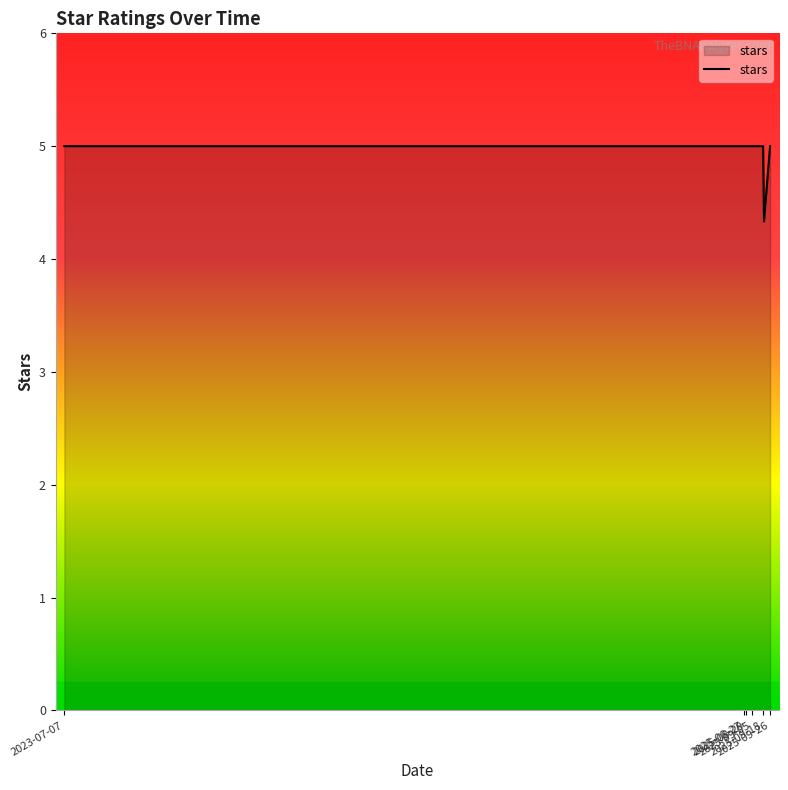

What is the maximum value shown in the chart?

5.0